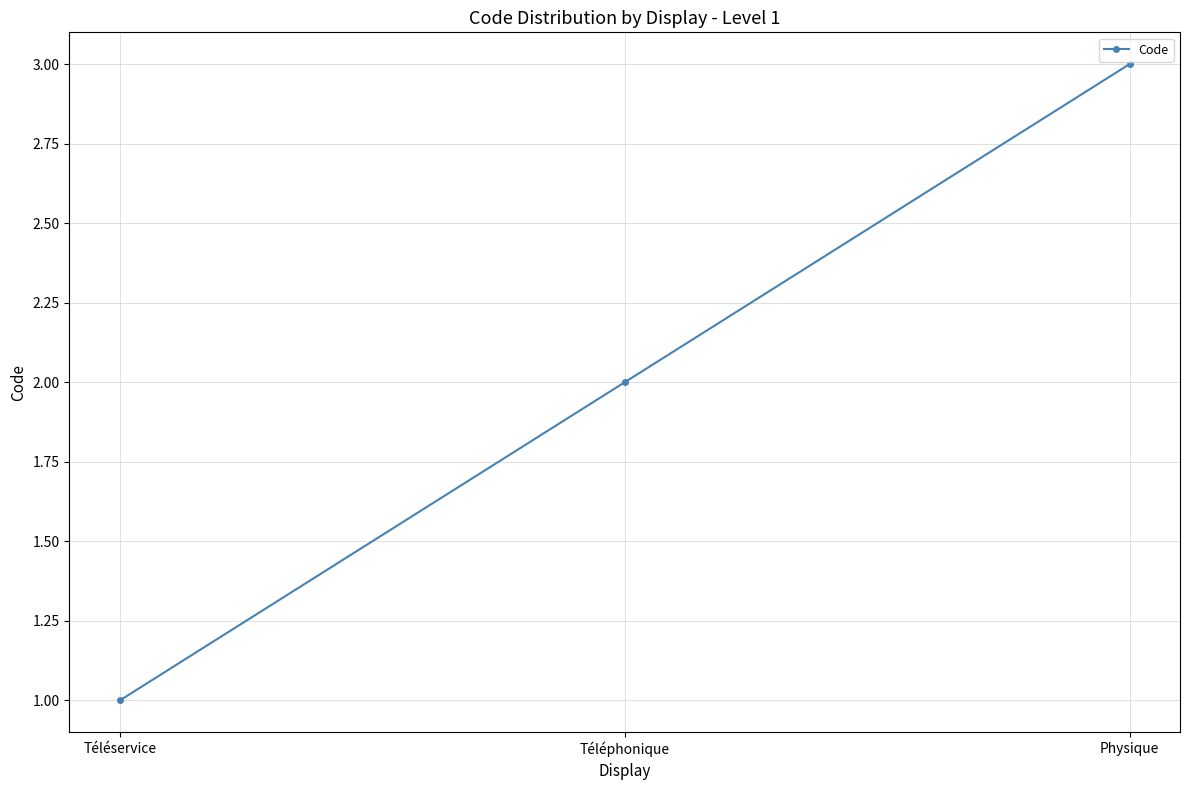

The value at Physique is 1. True or false?

False